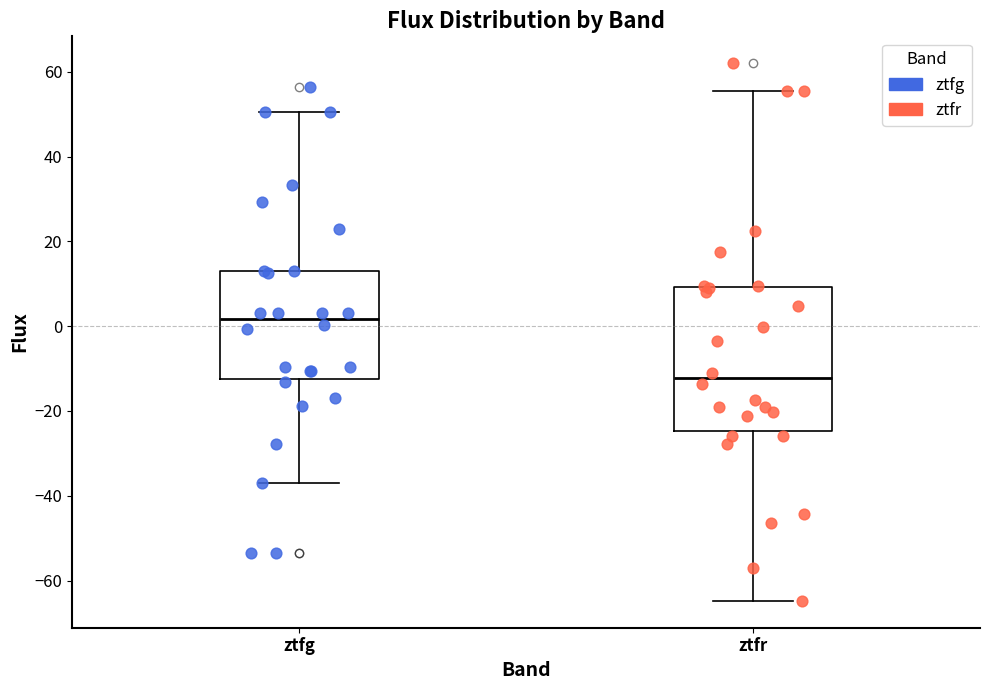

Which box is the tallest, from its lower edge to its upper edge?

ztfr